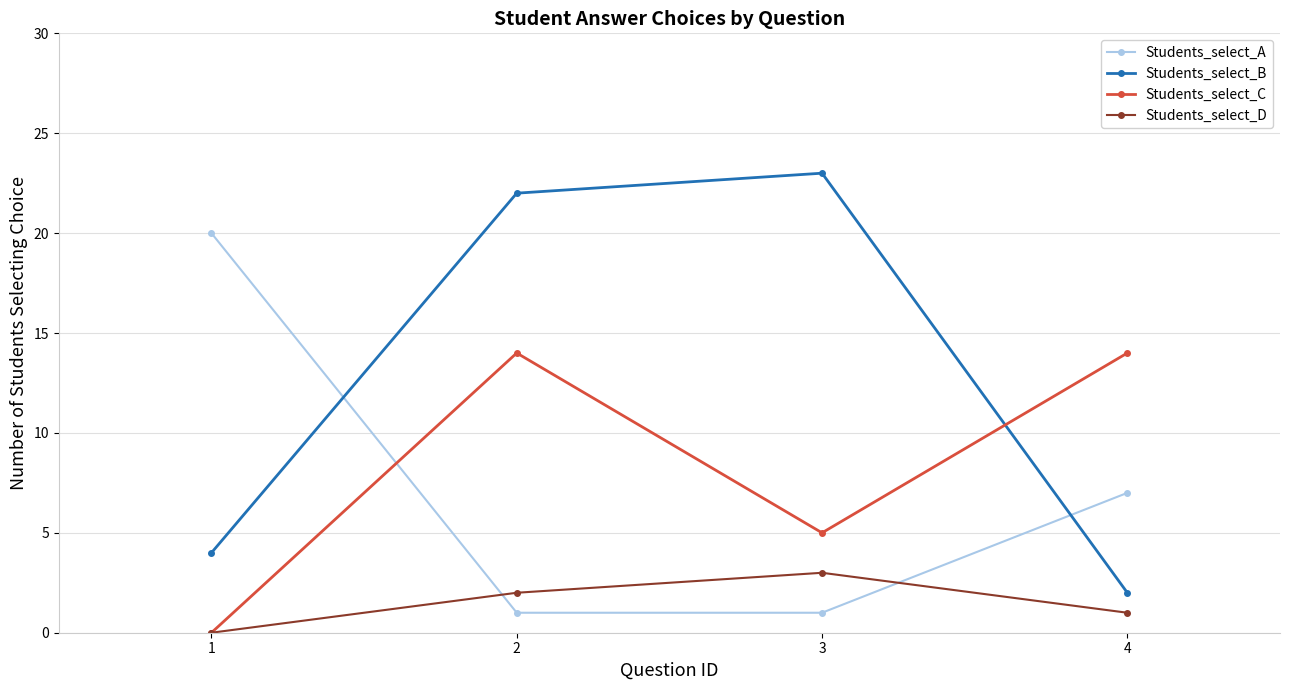

How many data points does each series have?

4